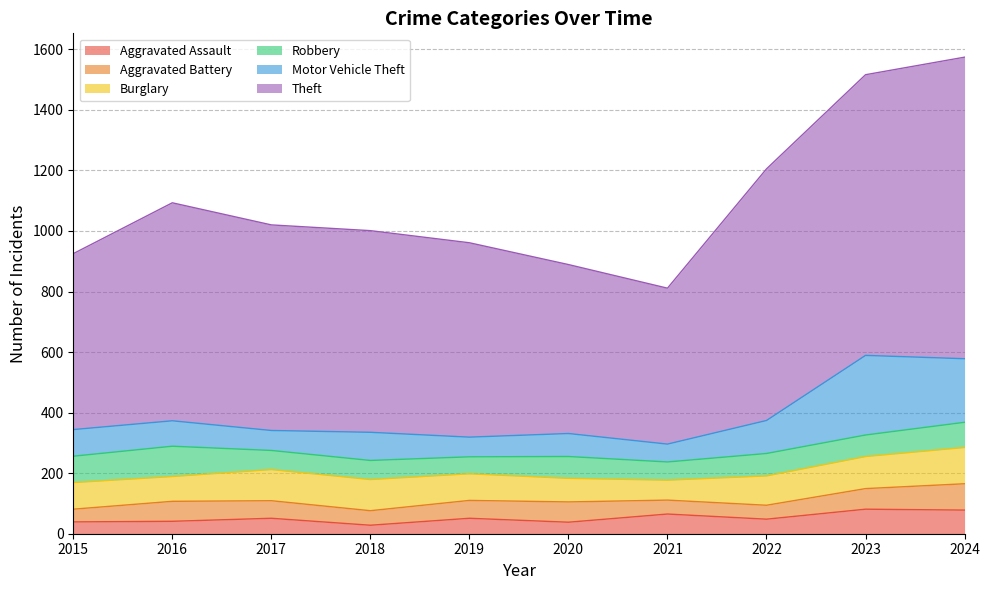

Where is the first local minimum for Aggravated Battery?

2018